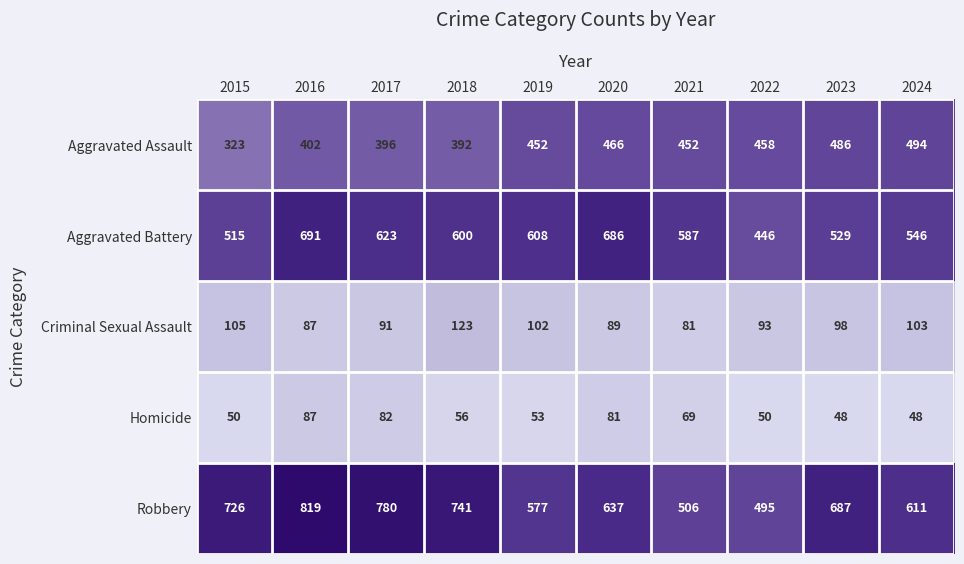

Rank the series at 2017 from highest to lowest value.

Robbery, Aggravated Battery, Aggravated Assault, Criminal Sexual Assault, Homicide